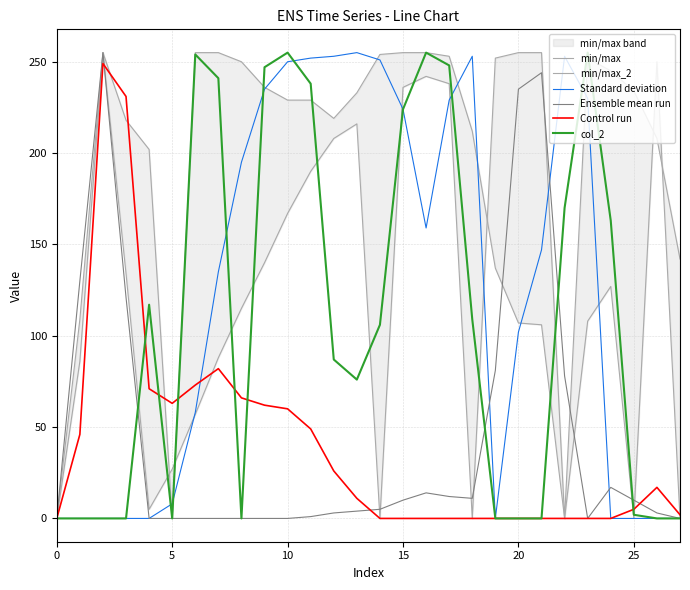

The value of Standard deviation at 20 is 41. True or false?

False